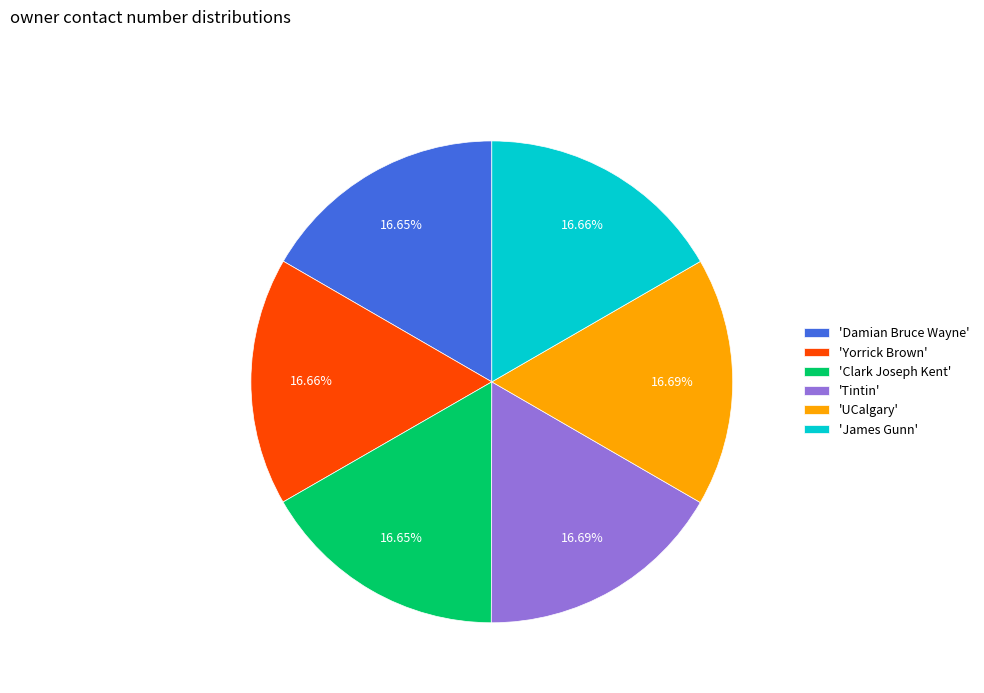

Is the sum of 'James Gunn' and 'Yorrick Brown' greater than half?

No